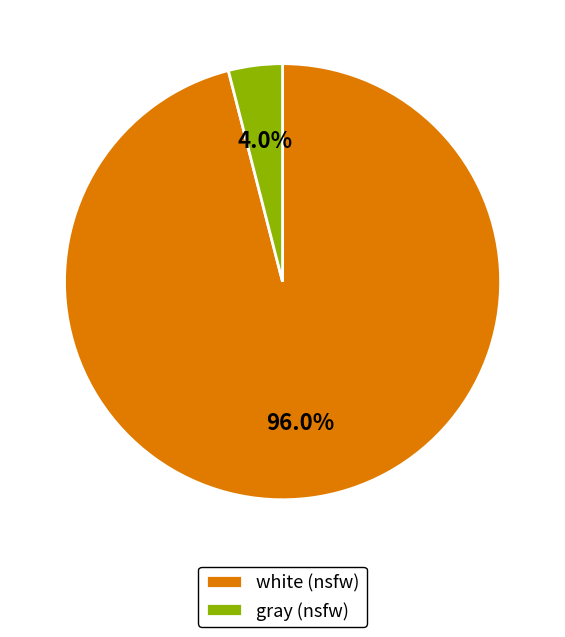

The gray slice represents 14% of the pie. True or false?

False